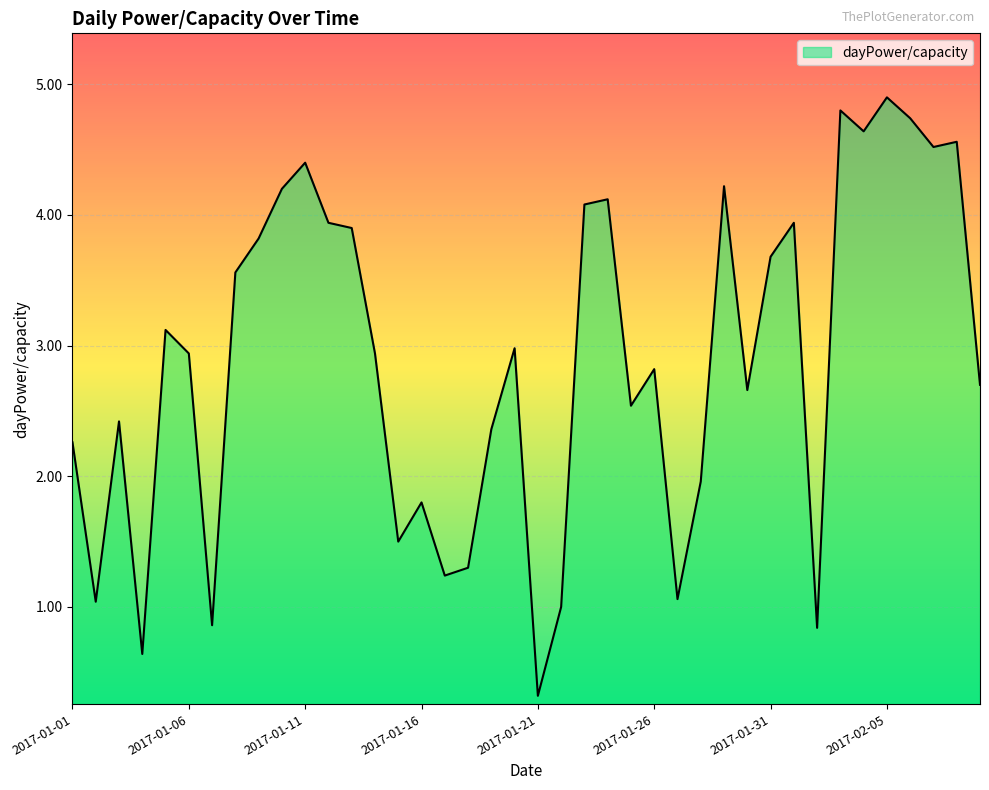

What is the difference between the maximum and minimum values?

4.6